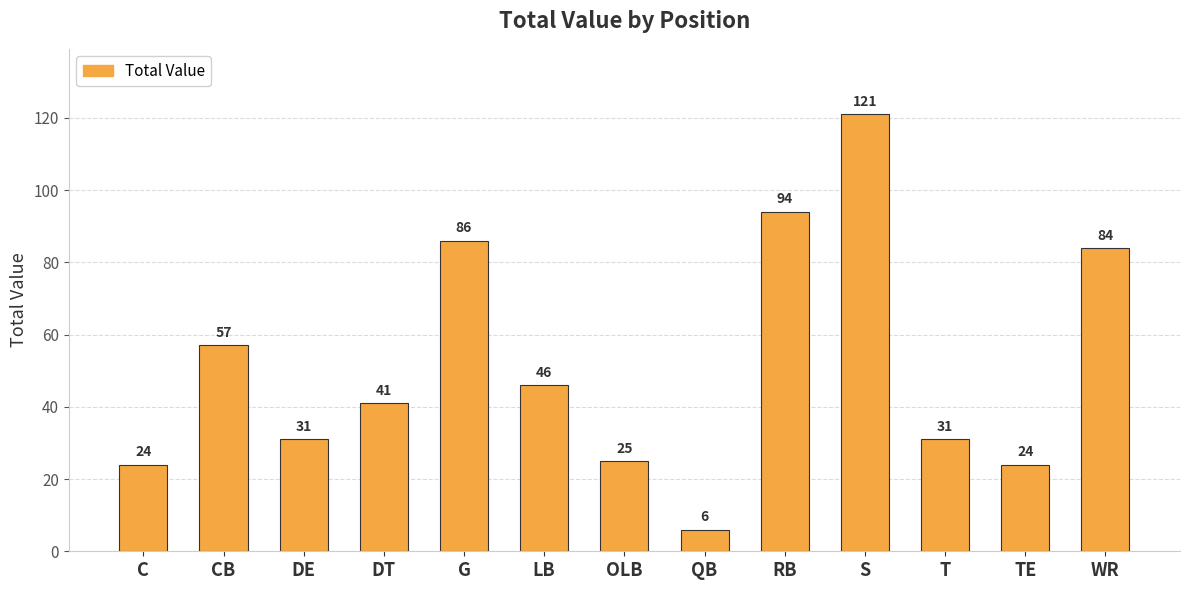

True or false: the data shows 46 at LB.

True